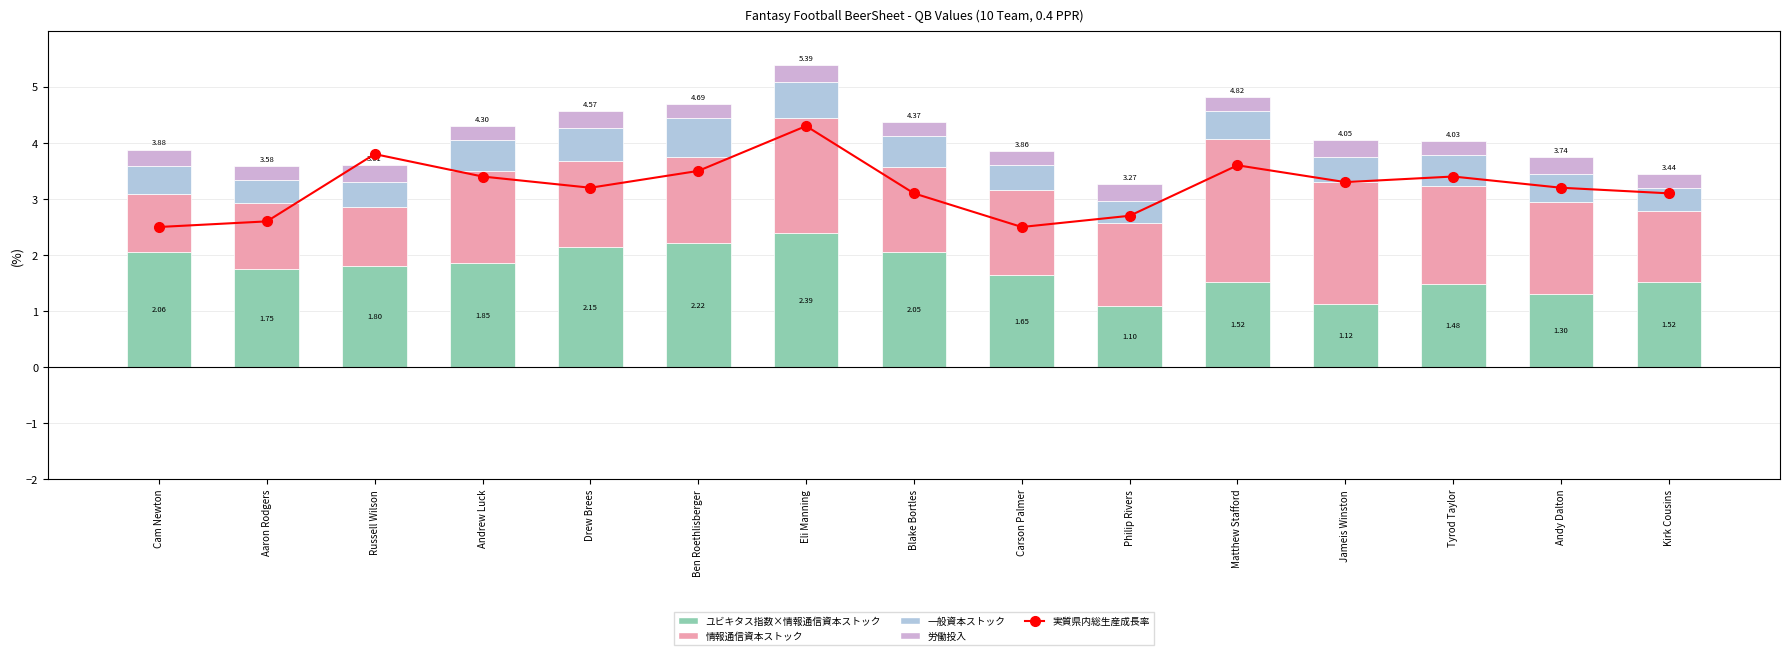

What is the average value of the 労働投入 series?

0.3